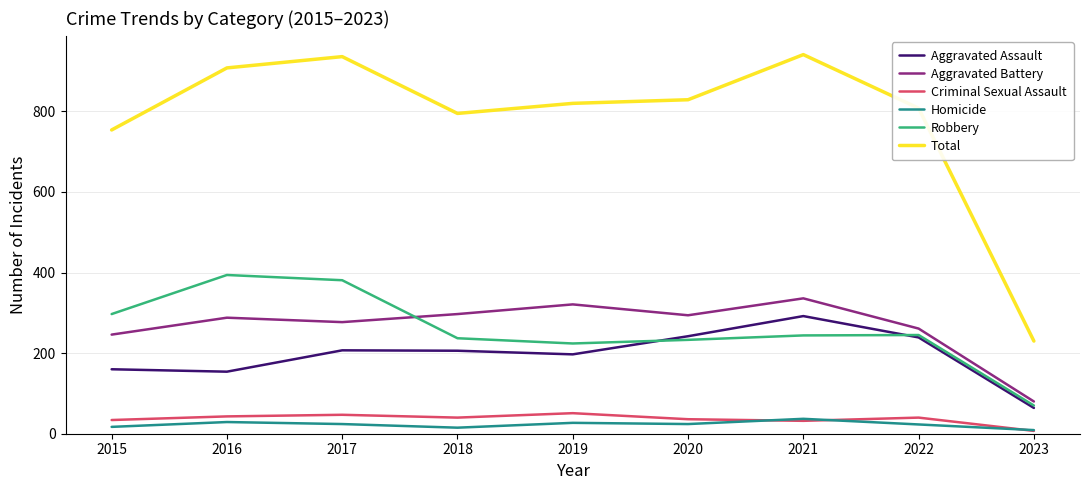

The Total series shows 795 at 2018. True or false?

True